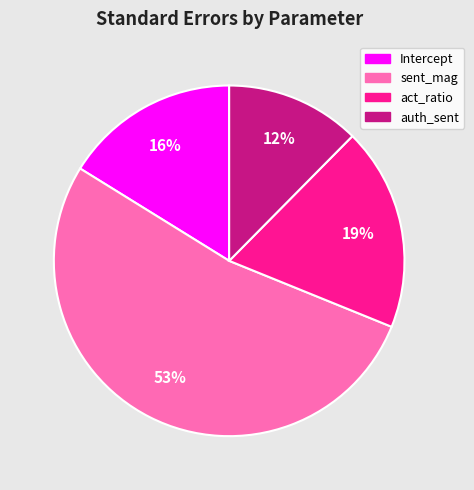

Is there a majority slice in this chart?

Yes